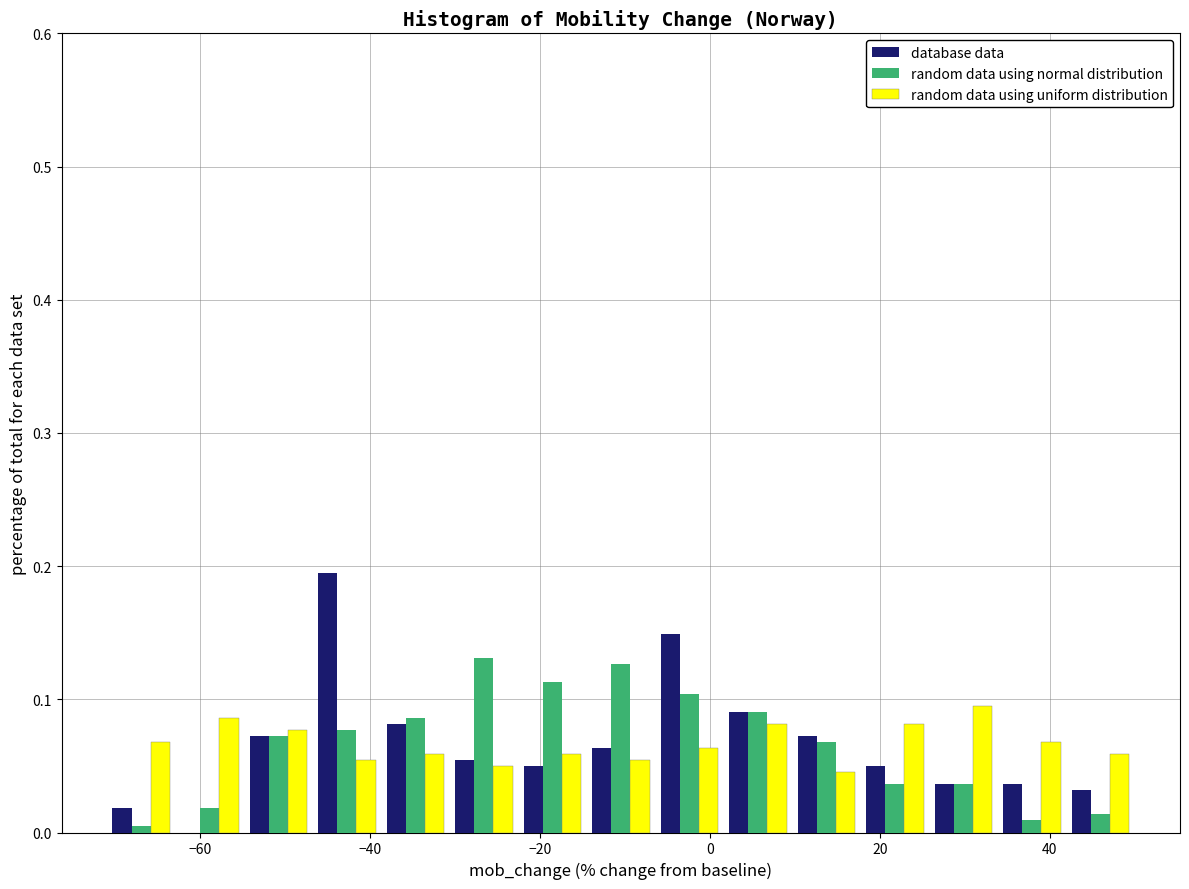

Reading left to right, list every range on the x-axis with the height of the bar of each series over it. Neither the bar edges nor the heights are printed on the chart, so give them approximately, as read against the axes.

-70 to -62: database data=0.02	random data using normal distribution=under 0.01	random data using uniform distribution=0.07
-62 to -54: database data=0	random data using normal distribution=0.02	random data using uniform distribution=0.09
-54 to -46: database data=0.07	random data using normal distribution=0.07	random data using uniform distribution=0.08
-46 to -38: database data=0.19	random data using normal distribution=0.08	random data using uniform distribution=0.05
-38 to -30: database data=0.08	random data using normal distribution=0.09	random data using uniform distribution=0.06
-30 to -22: database data=0.05	random data using normal distribution=0.13	random data using uniform distribution=0.05
-22 to -14: database data=0.05	random data using normal distribution=0.11	random data using uniform distribution=0.06
-14 to -6: database data=0.06	random data using normal distribution=0.13	random data using uniform distribution=0.05
-6 to 2: database data=0.15	random data using normal distribution=0.10	random data using uniform distribution=0.06
2 to 10: database data=0.09	random data using normal distribution=0.09	random data using uniform distribution=0.08
10 to 18: database data=0.07	random data using normal distribution=0.07	random data using uniform distribution=0.05
18 to 26: database data=0.05	random data using normal distribution=0.04	random data using uniform distribution=0.08
26 to 34: database data=0.04	random data using normal distribution=0.04	random data using uniform distribution=0.10
34 to 42: database data=0.04	random data using normal distribution=under 0.01	random data using uniform distribution=0.07
42 to 50: database data=0.03	random data using normal distribution=0.01	random data using uniform distribution=0.06